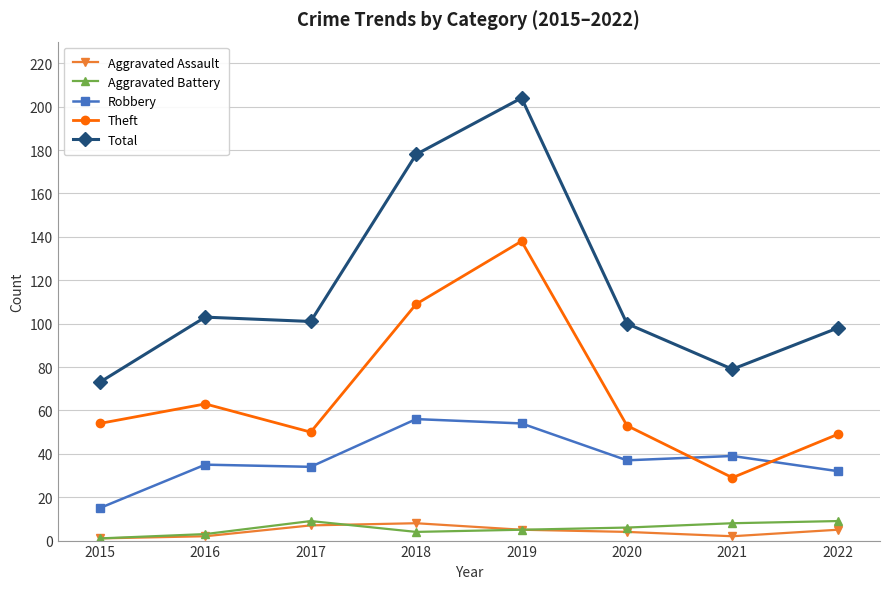

What is the value of the Total point at the 3rd from the left?

101